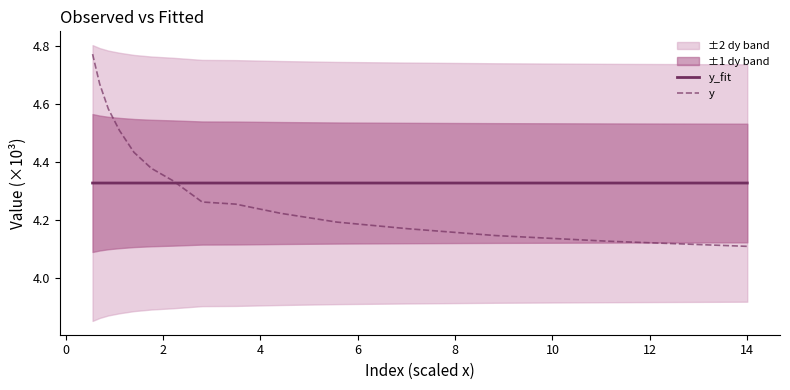

Rank the series by their maximum value, from highest to lowest.

y, y_fit